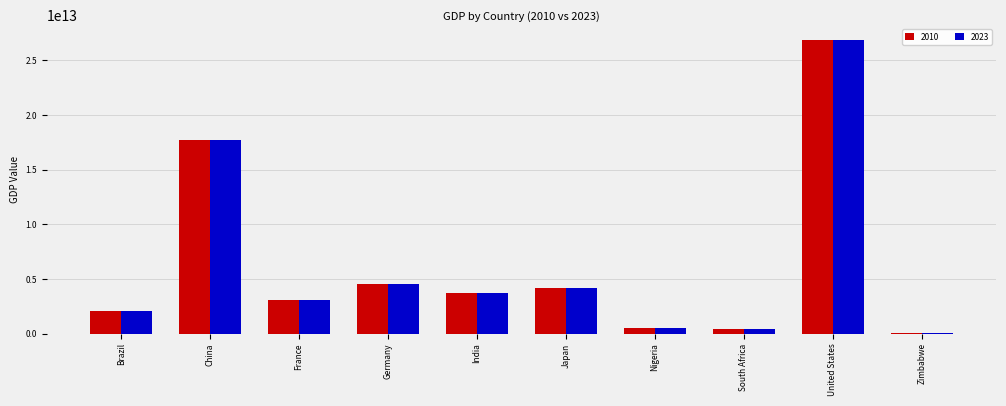

True or false: 2010 has a value of 26900000000000.0 at United States.

True